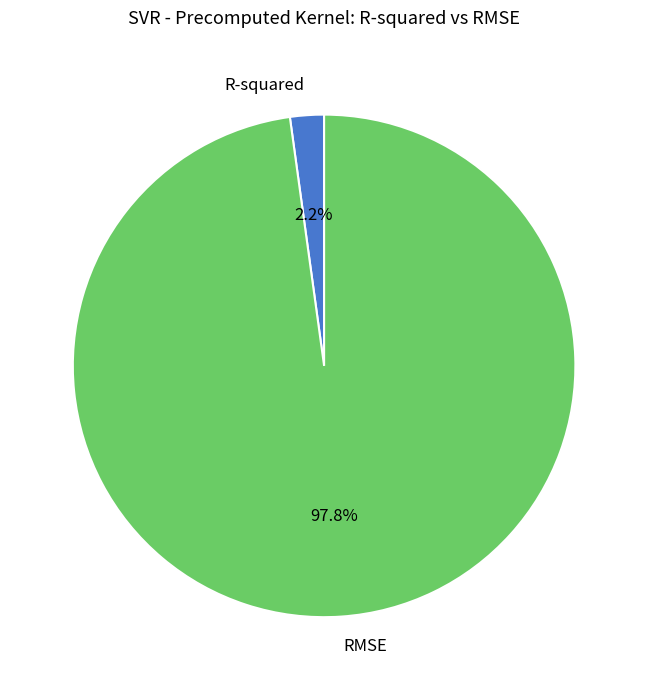

What percentage is NOT represented by R-squared?

97.8%